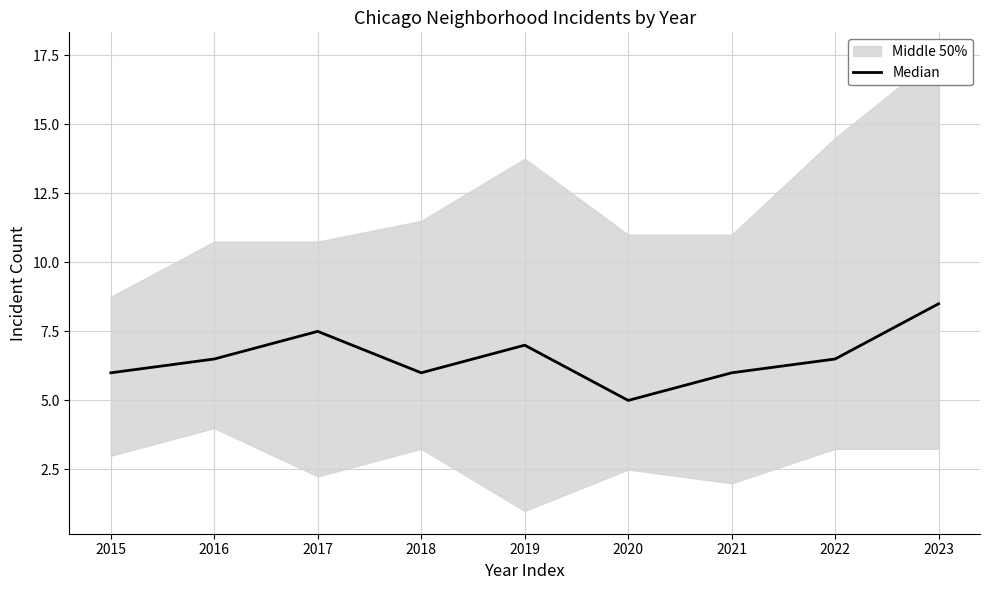

Rank the categories by value from highest to lowest.

2023, 2017, 2019, 2016, 2022, 2015, 2018, 2021, 2020